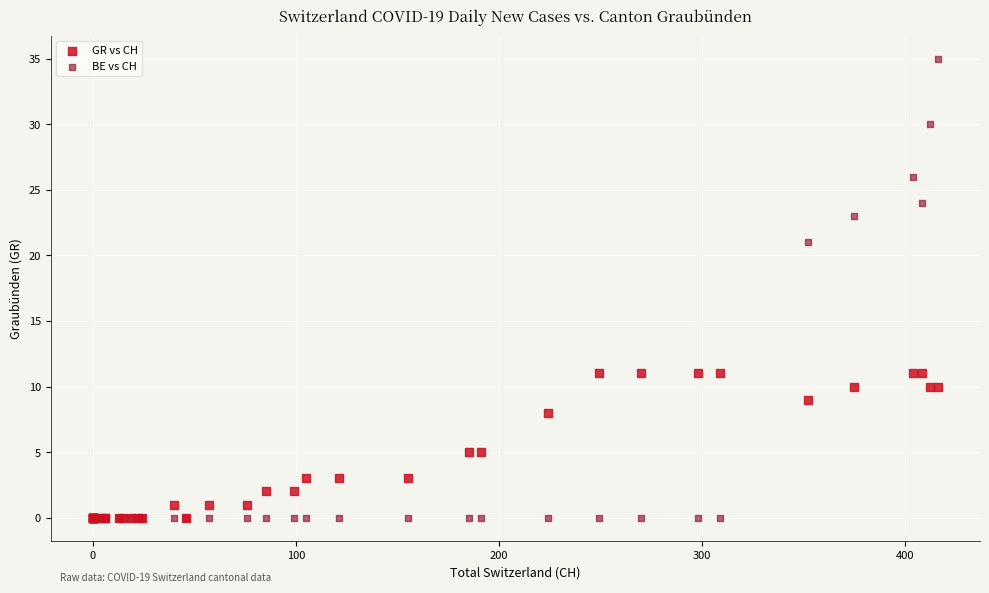

In the BE vs CH series, what Y value is closest to 17?

21